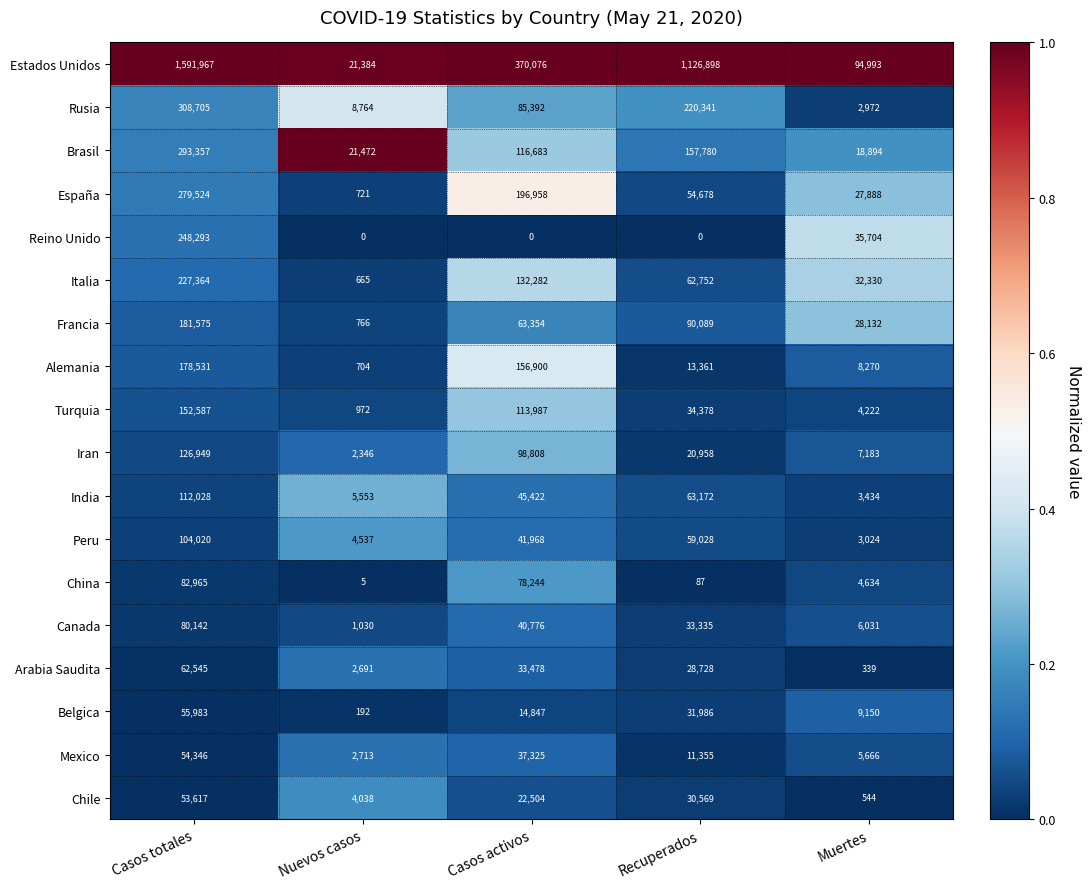

Count the number of categories in the chart.

5